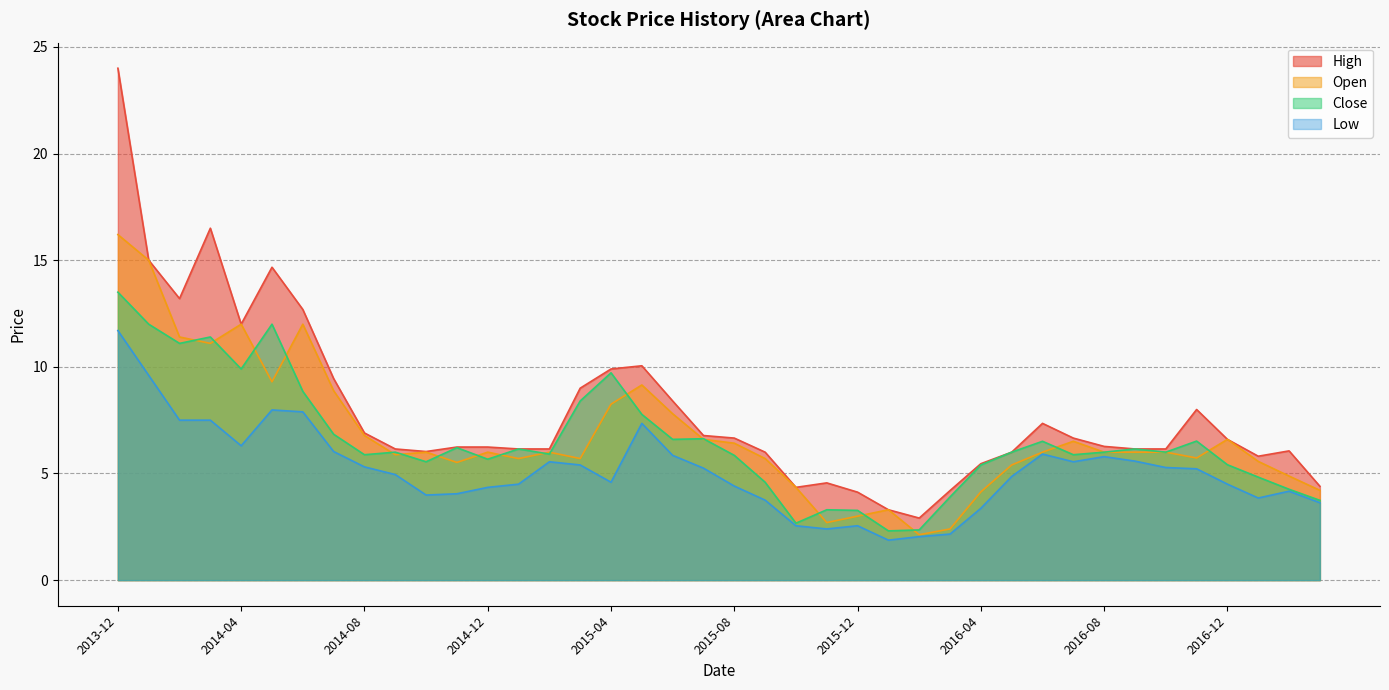

True or false: Low has a value of 8.1 at 2015-06.

False